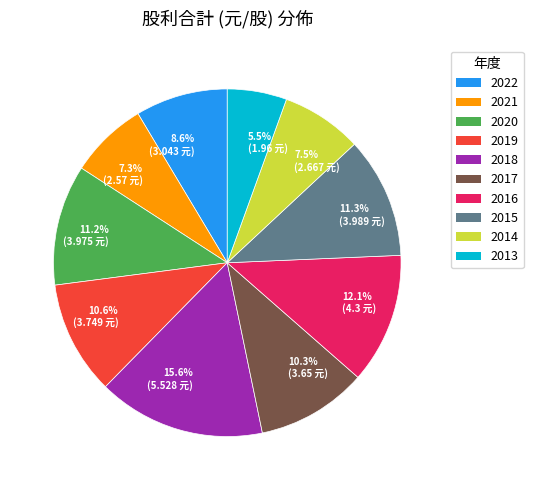

What is the ratio of the value at 2015 to the value at 2019?

1.1